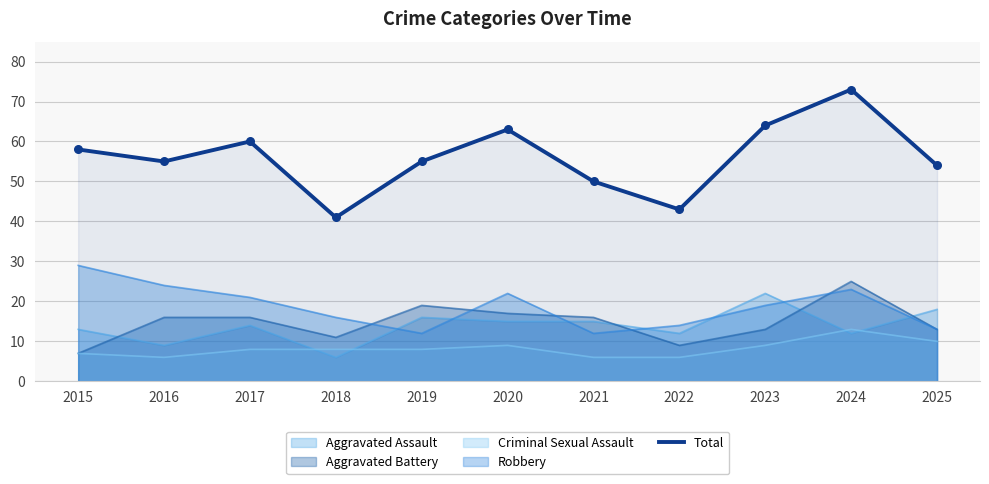

What is the change in value from 2020 to 2025?

-9